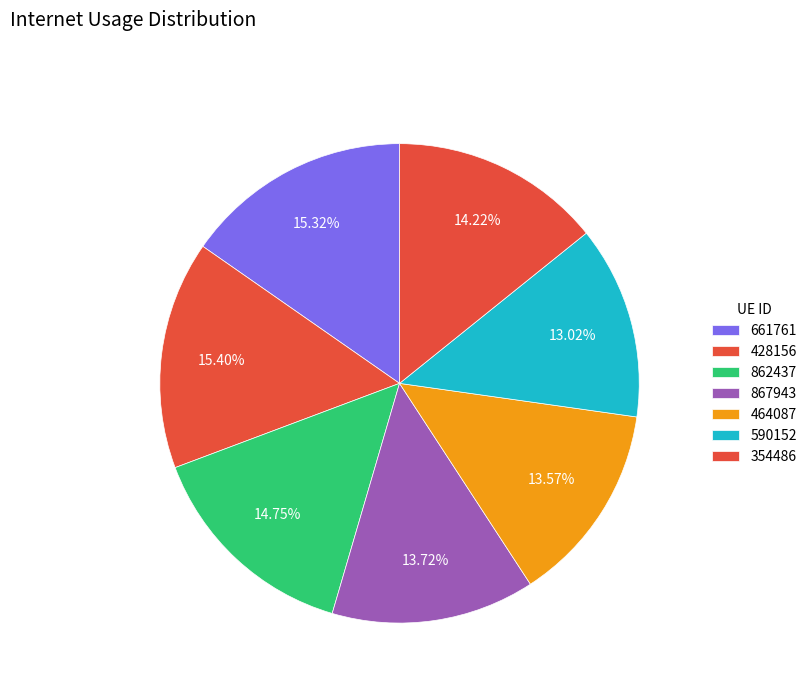

How many segments does this pie chart have?

7